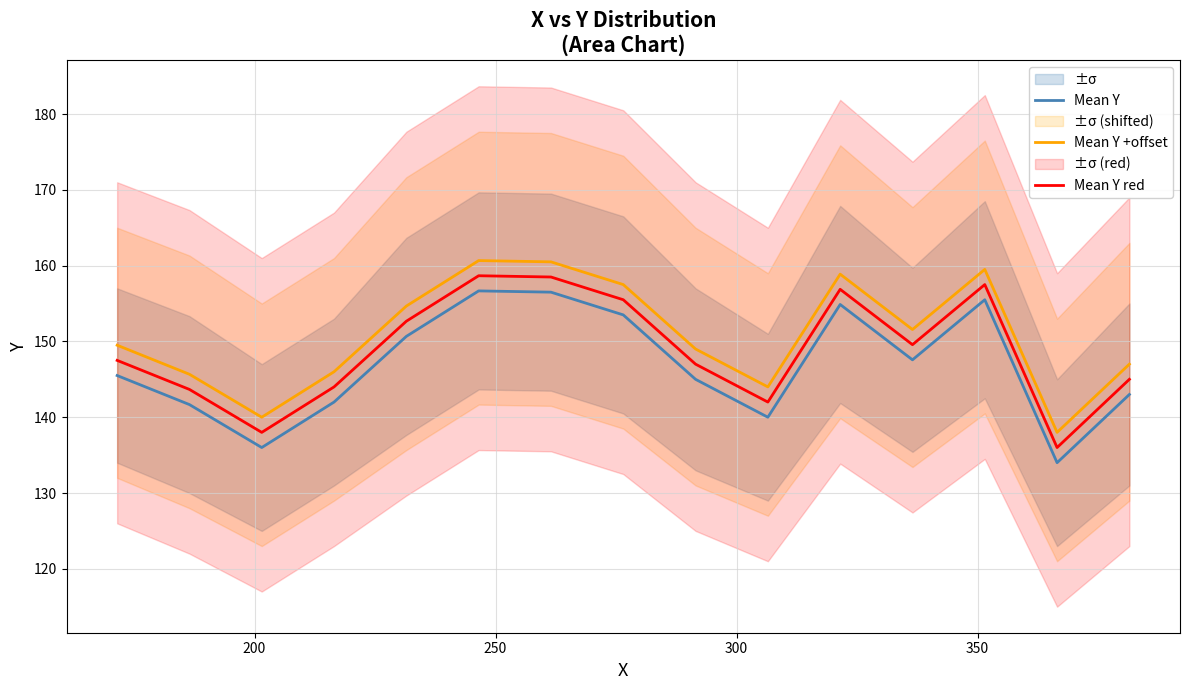

True or false: Mean Y and Mean Y red intersect in this chart.

False